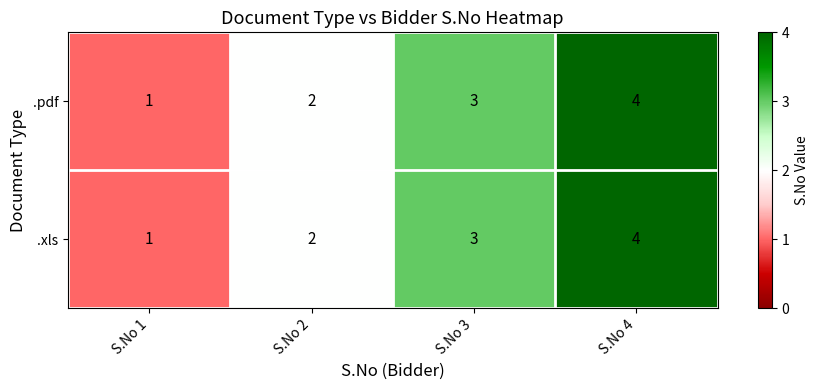

What is the sum of the .xls values at S.No 3 and S.No 1?

4